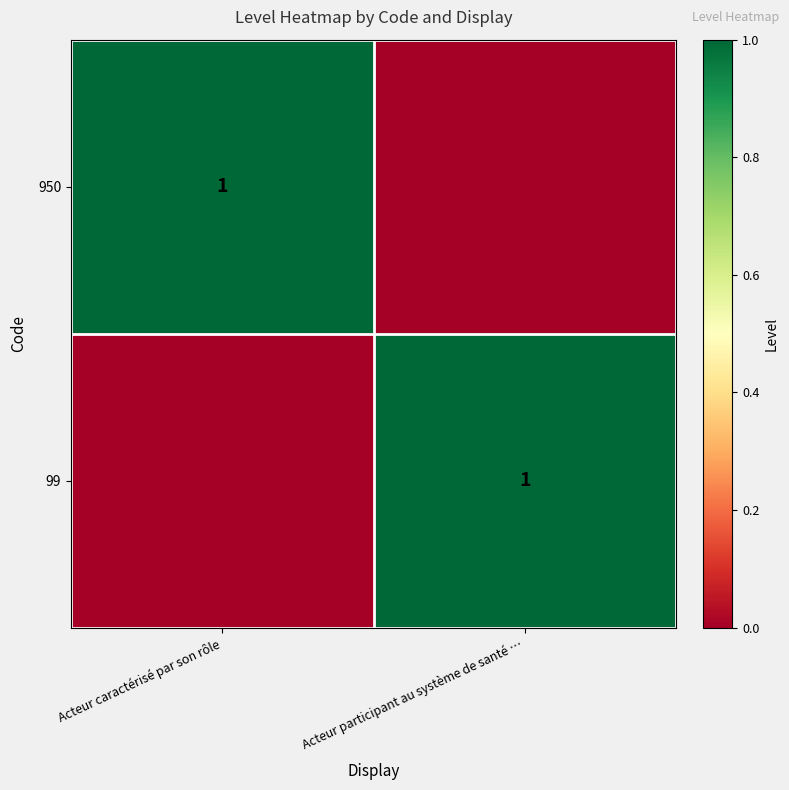

The 950 series shows 1 at Acteur caractérisé par son rôle. True or false?

True